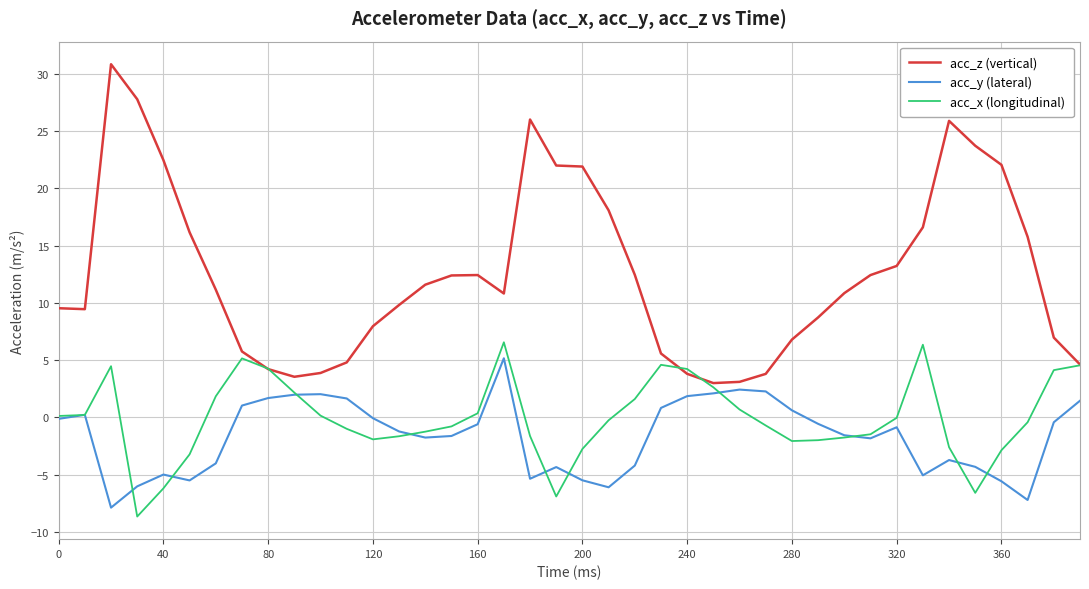

Which series has the largest total across all categories?

acc_z (vertical)